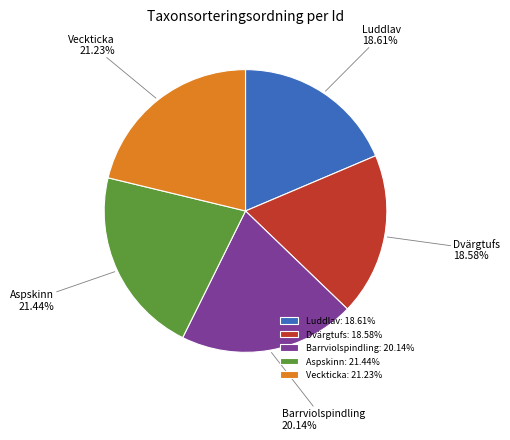

Does Barrviolspindling account for over 50% of the chart?

No